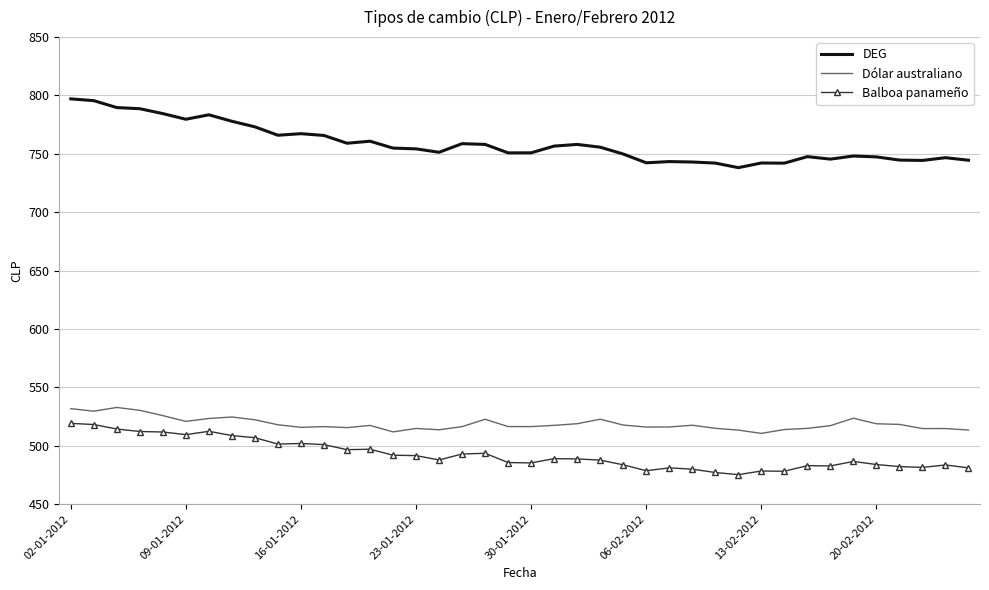

In DEG, how many points are higher than both neighbors (excluding endpoints)?

10